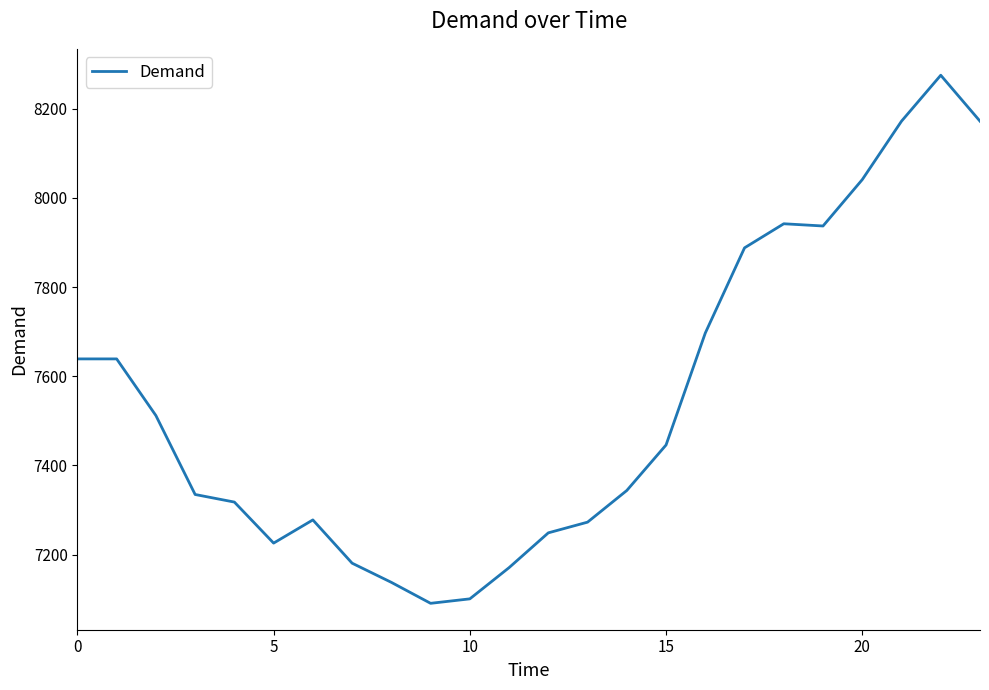

What is the maximum value shown in the chart?

8275